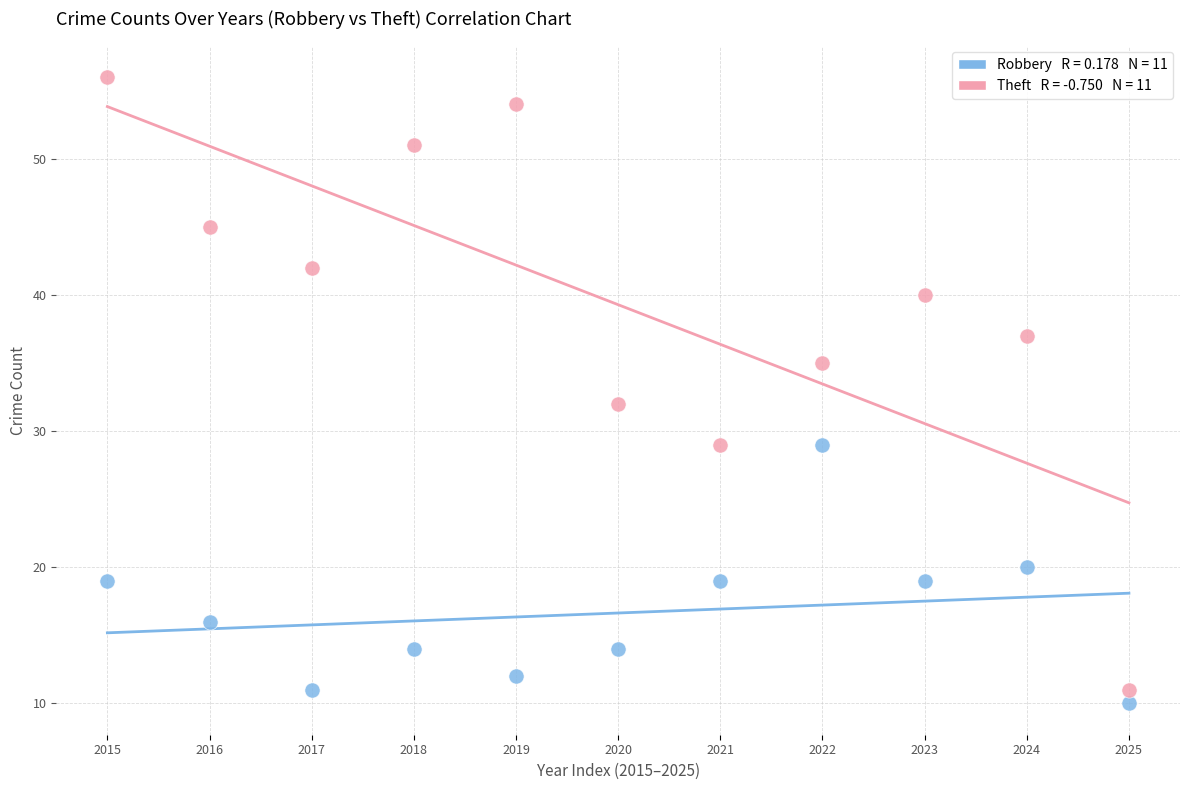

Across all series, what Y value is closest to 33?

32